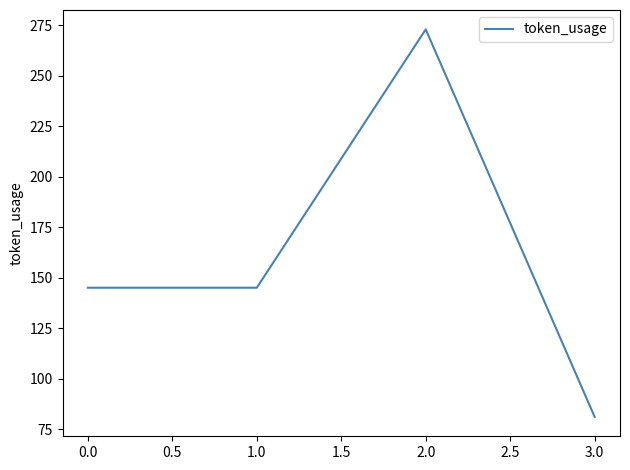

Is this an area chart (filled region under the line)?

No